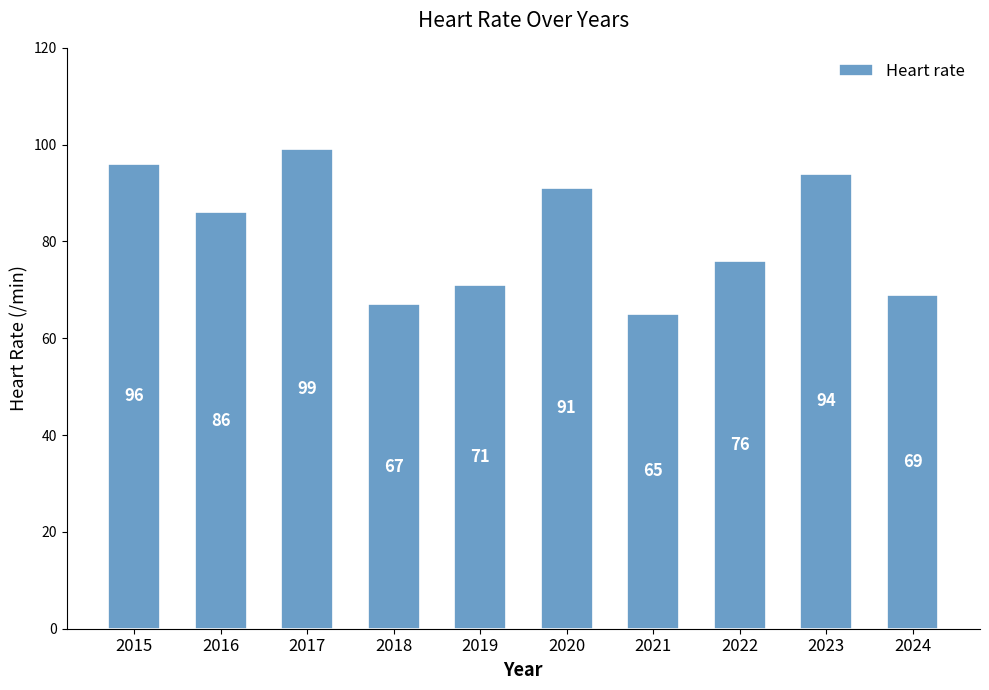

The chart shows a value of 99 at 2017. True or false?

True